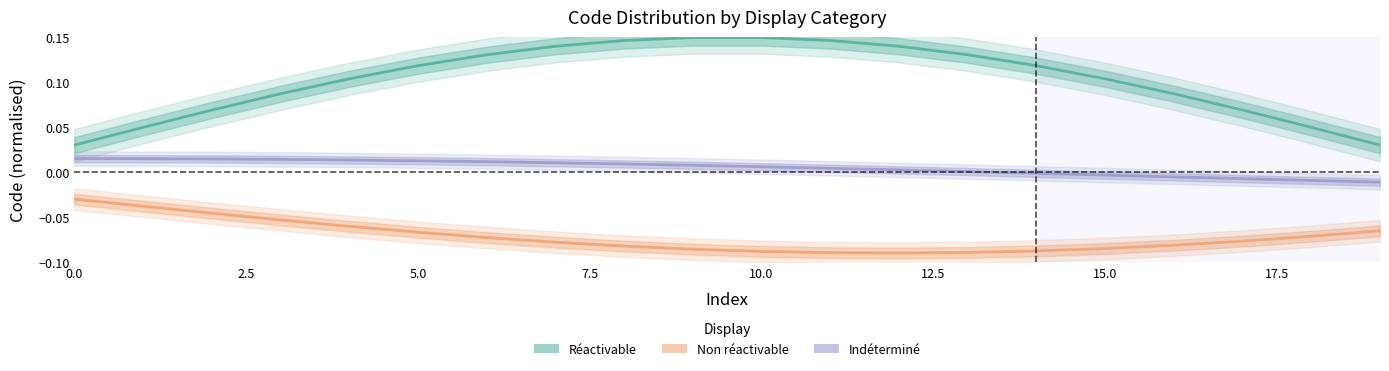

What is the difference between the maximum and minimum values in the Non réactivable series?

0.1